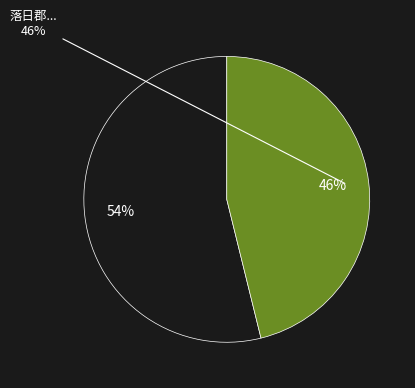

Is there any slice that represents more than half of the pie?

Yes